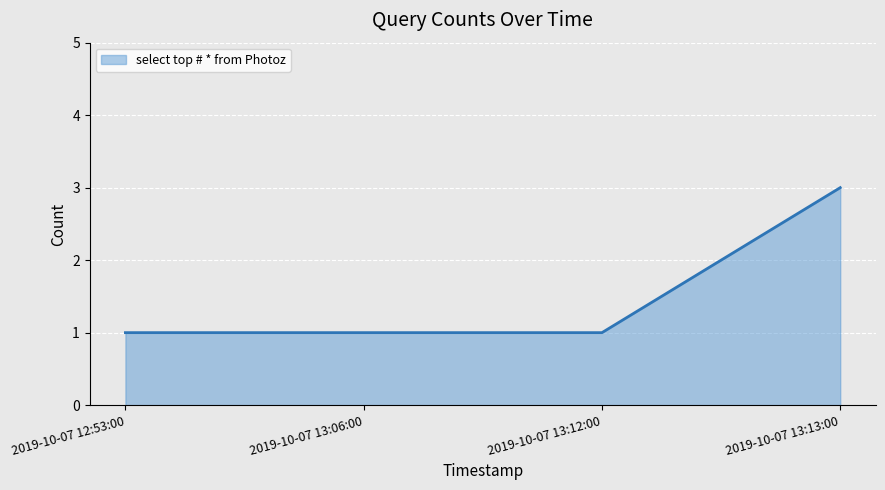

True or false: the data shows 1 at 2019-10-07 13:12:00.

True